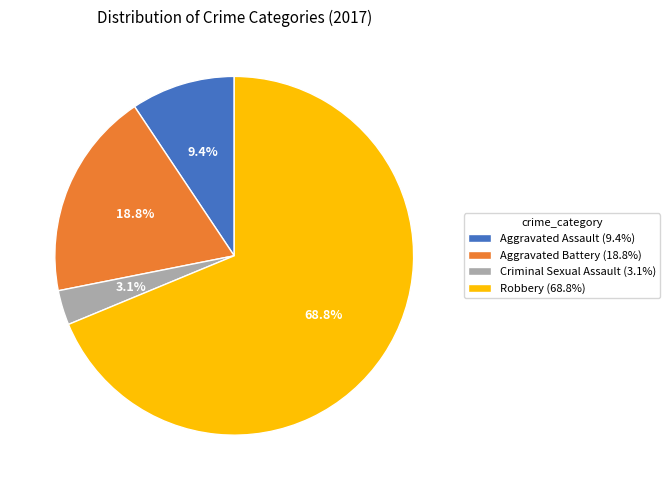

Which slice is the smallest?

Criminal Sexual Assault